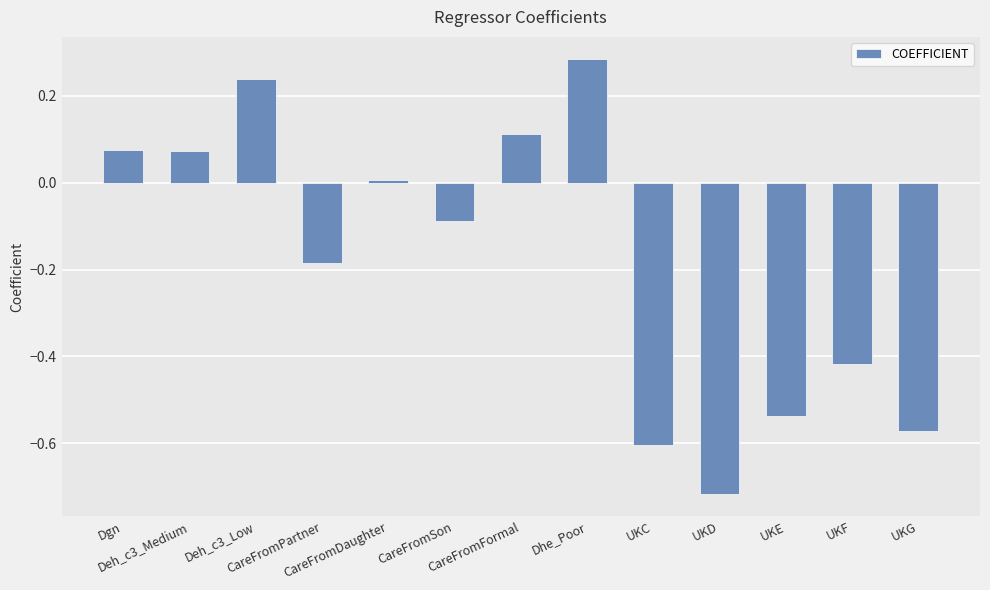

What is the difference between the maximum and minimum values?

1.0